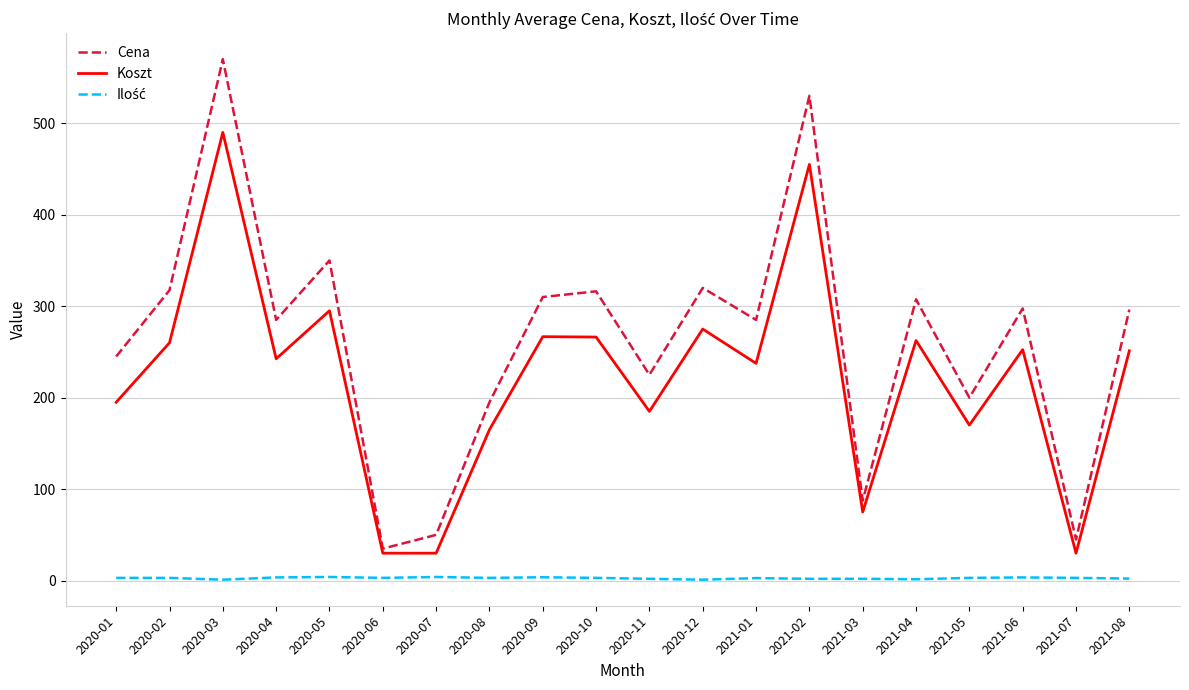

The value of Cena at 2021-05 is 200.0. True or false?

True